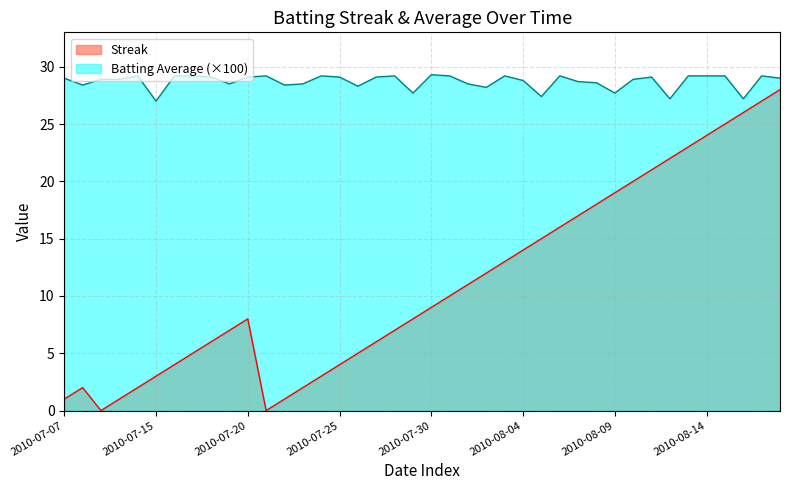

Is it true that Streak equals 14.0 at 2010-08-04?

True